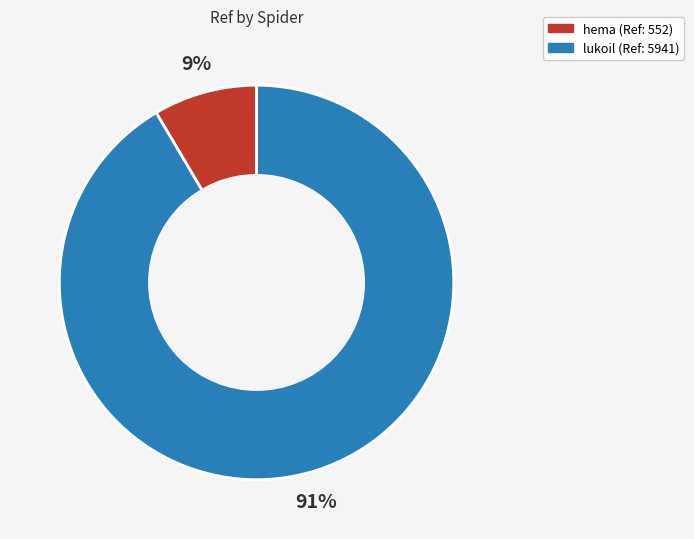

Does lukoil account for over 50% of the chart?

Yes